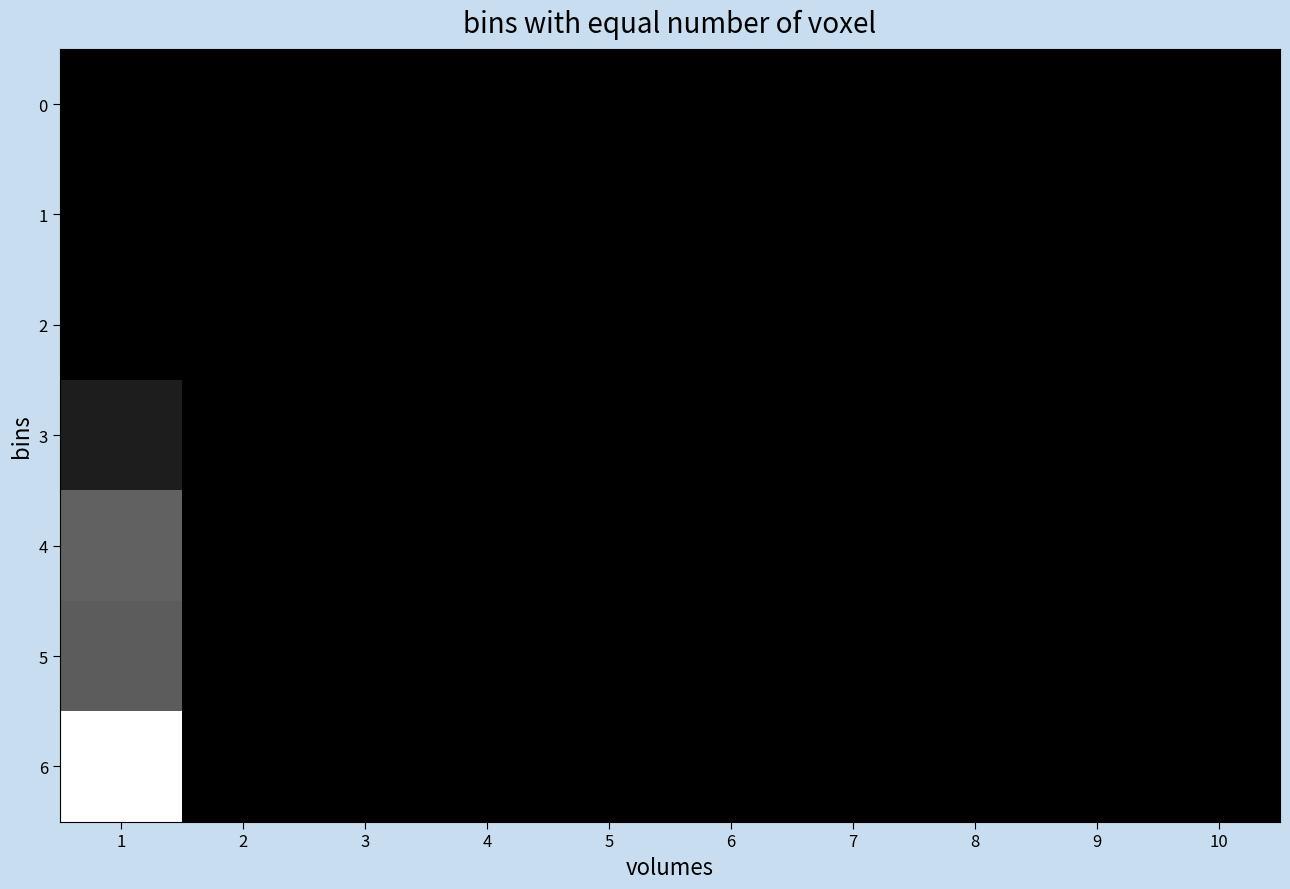

Between 1 and 4, which is larger?

1